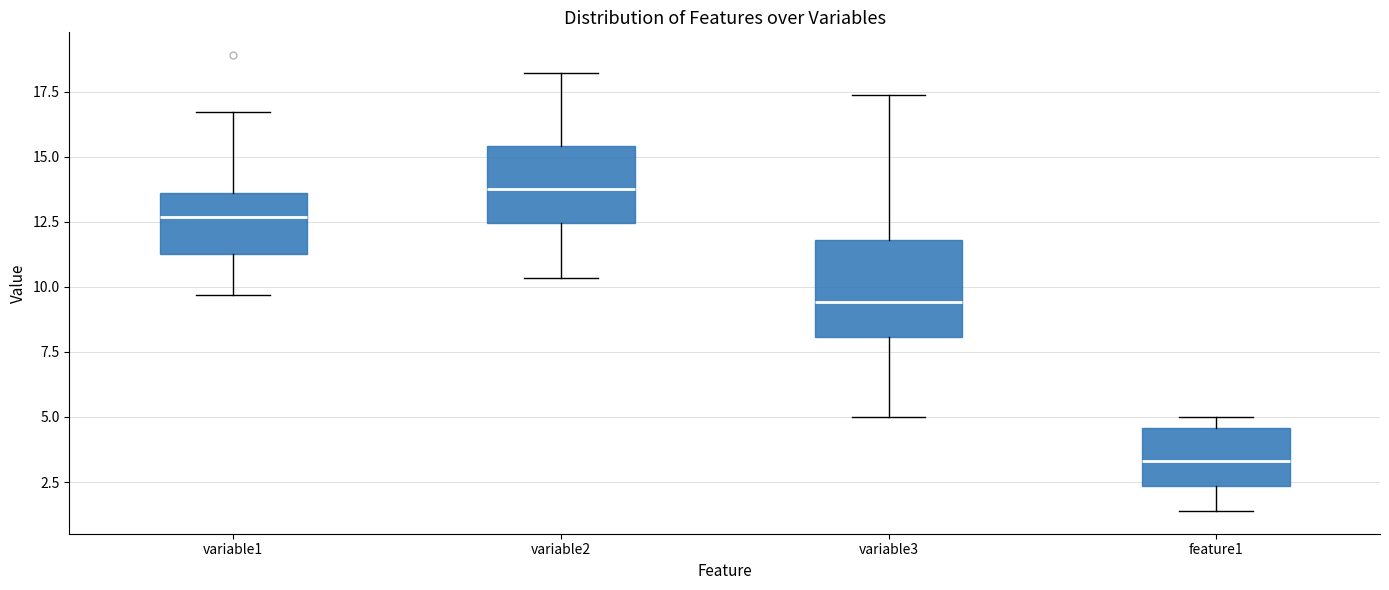

Which box has the highest median line?

variable2